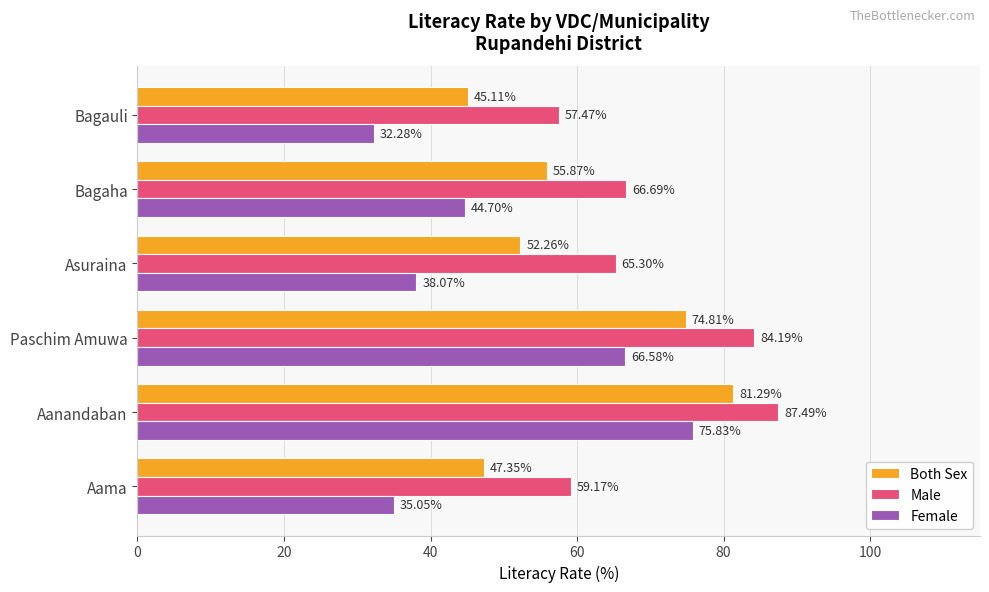

What is the sum of all Both Sex values?

356.7